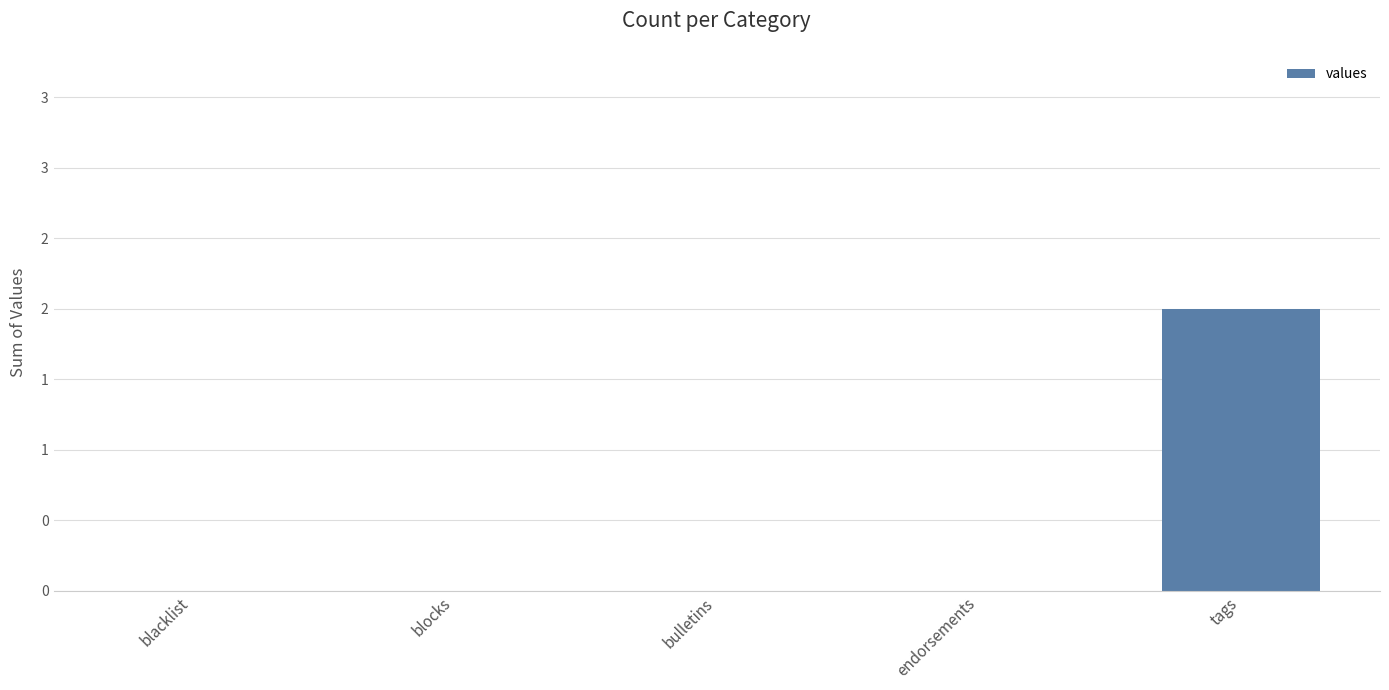

Count the number of categories in the chart.

5